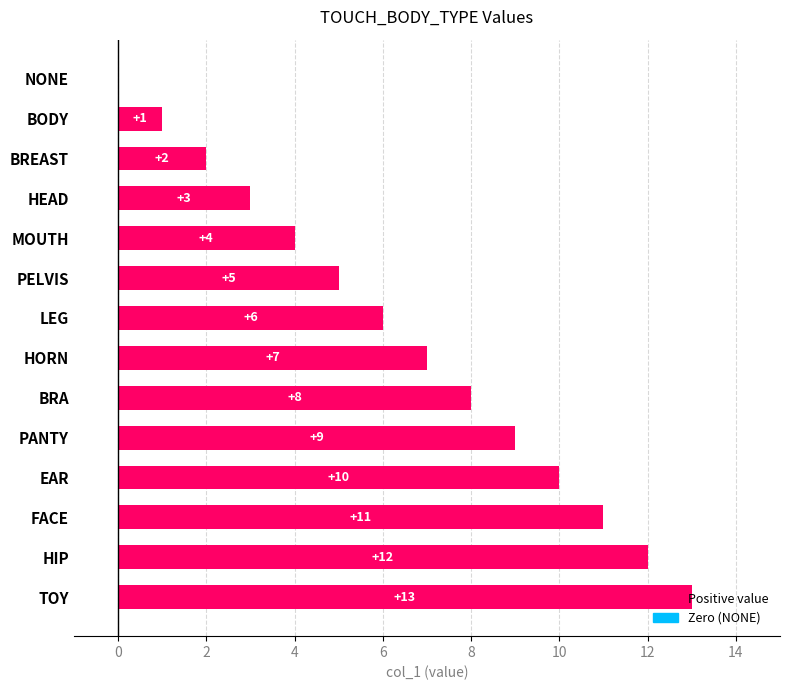

How many values are above zero?

13